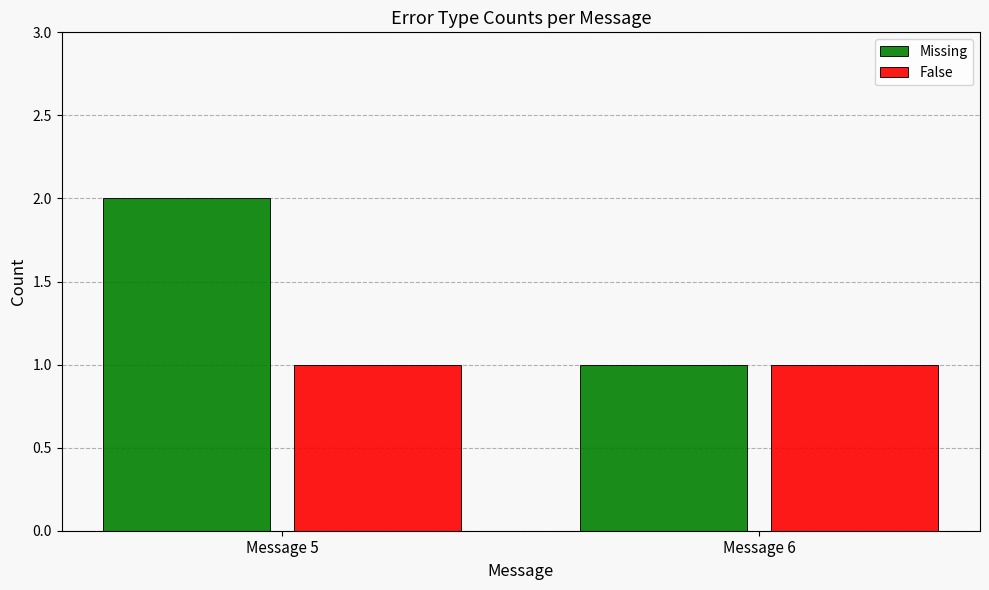

Count the number of categories in the chart.

2